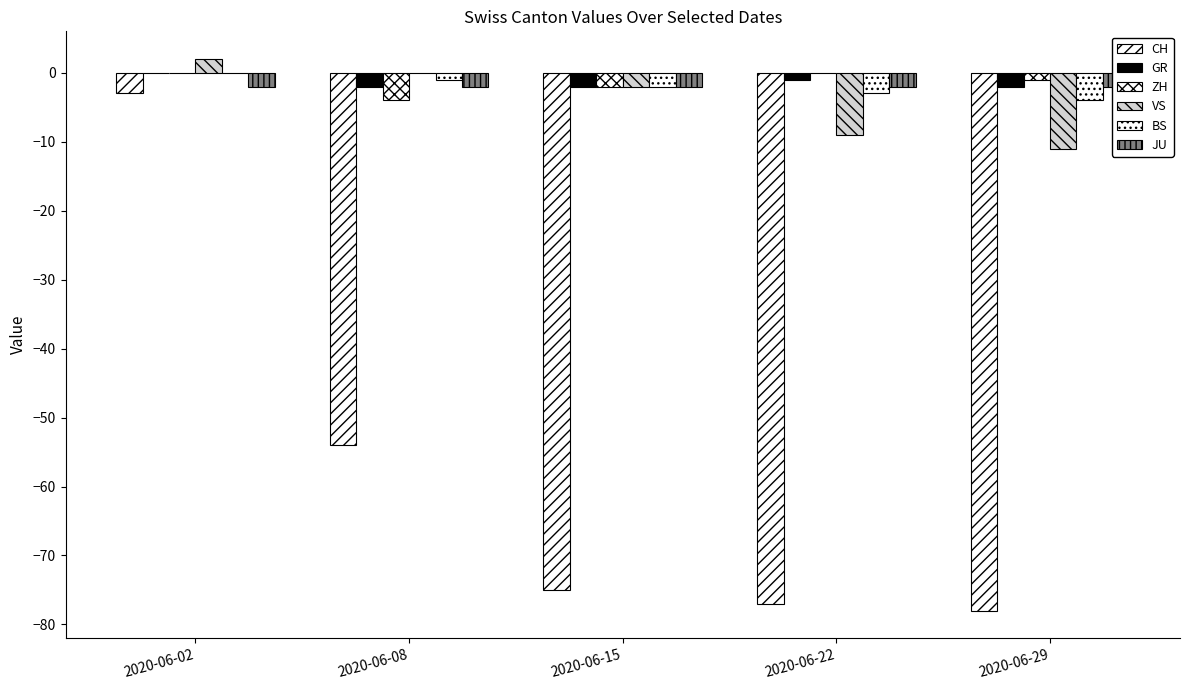

Reading left to right, extract all data points from this chart.

CH: 2020-06-02=-3	2020-06-08=-54	2020-06-15=-75	2020-06-22=-77	2020-06-29=-78
GR: 2020-06-02=0	2020-06-08=-2	2020-06-15=-2	2020-06-22=-1	2020-06-29=-2
ZH: 2020-06-02=0	2020-06-08=-4	2020-06-15=-2	2020-06-22=0	2020-06-29=-1
VS: 2020-06-02=2	2020-06-08=0	2020-06-15=-2	2020-06-22=-9	2020-06-29=-11
BS: 2020-06-02=0	2020-06-08=-1	2020-06-15=-2	2020-06-22=-3	2020-06-29=-4
JU: 2020-06-02=-2	2020-06-08=-2	2020-06-15=-2	2020-06-22=-2	2020-06-29=-2